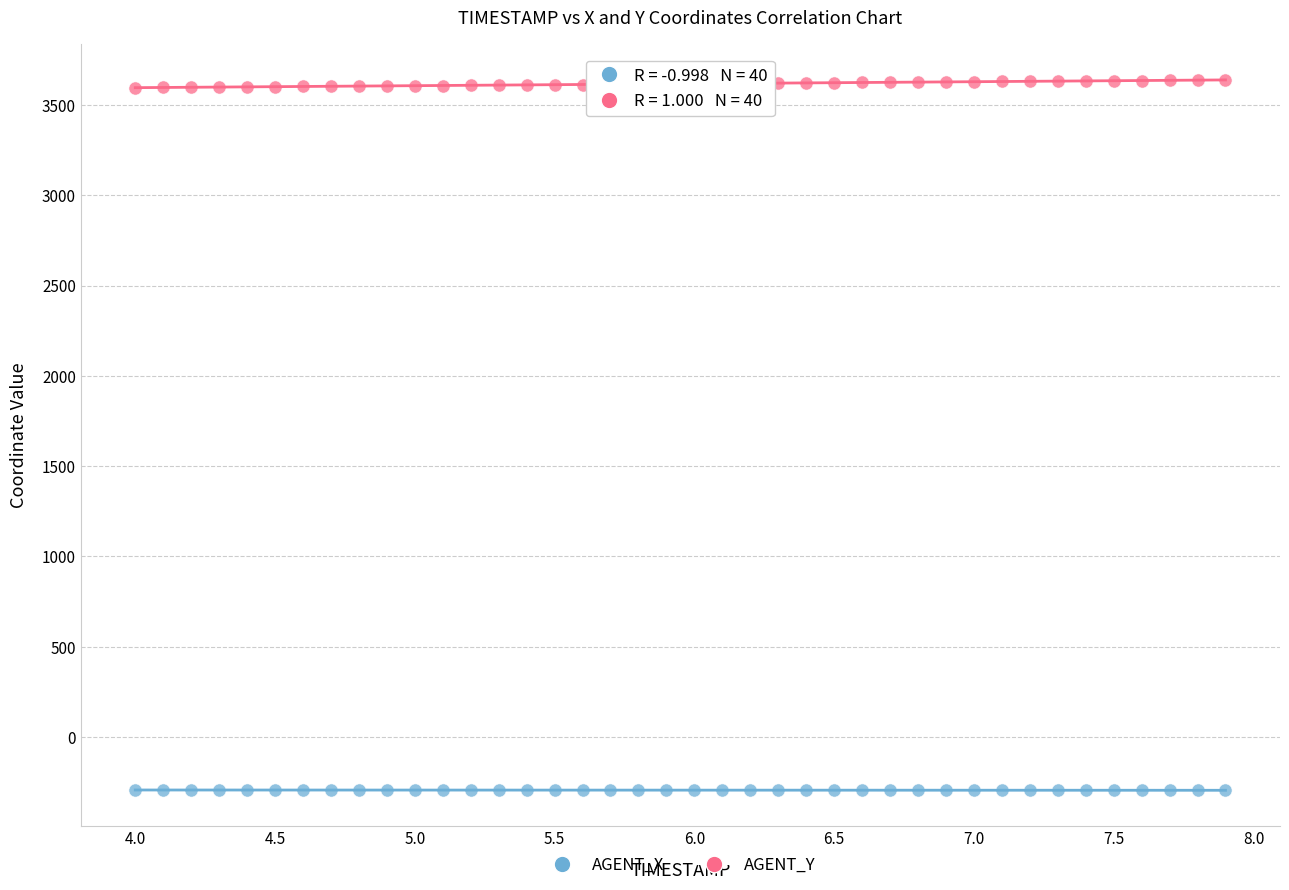

Which series contains the lowest Y value?

AGENT_X